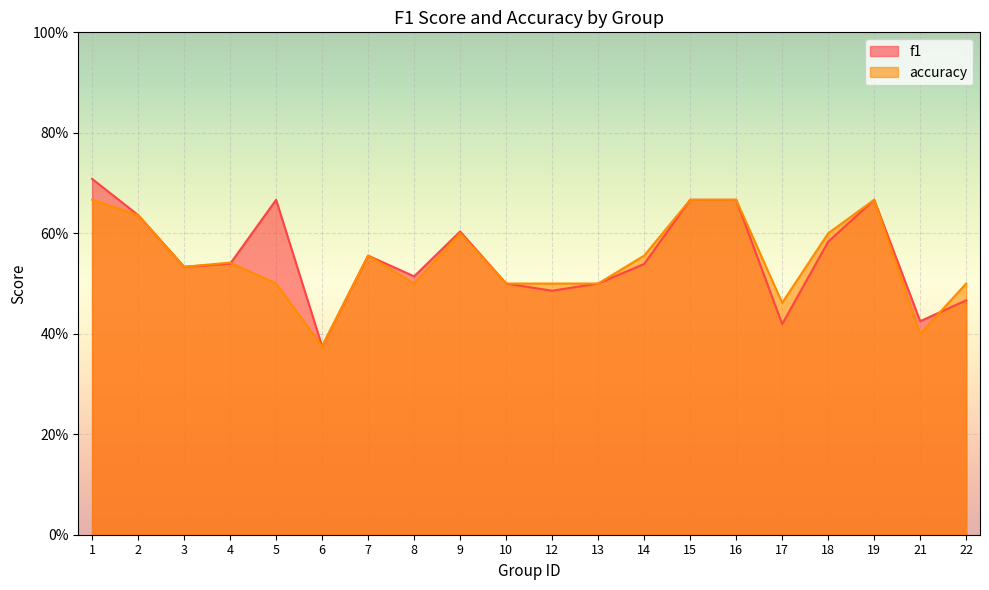

Which series ends up on top after the final intersection of accuracy and f1?

accuracy